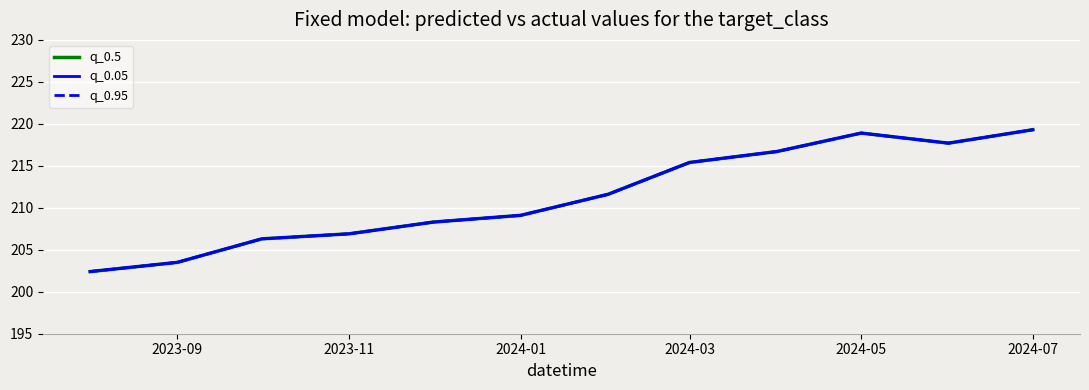

What is the sum of the q_0.05 values at 2024-03 and 2023-09?

418.9